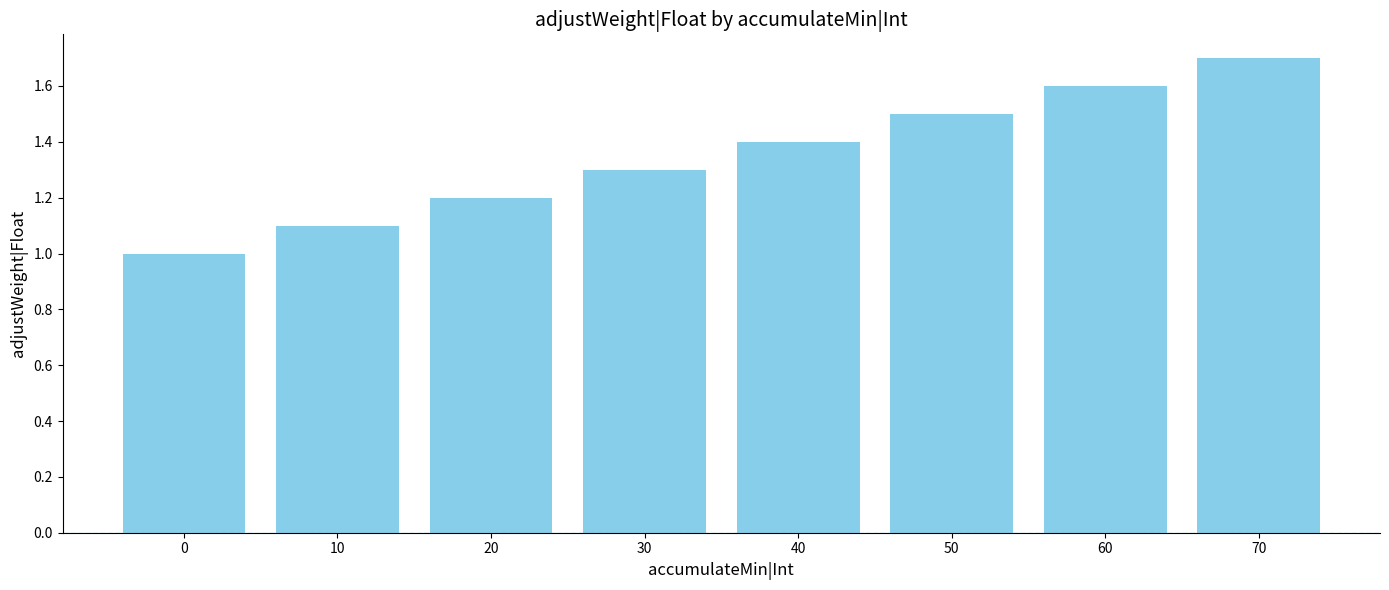

The chart shows a value of 1.0 at 0. True or false?

True